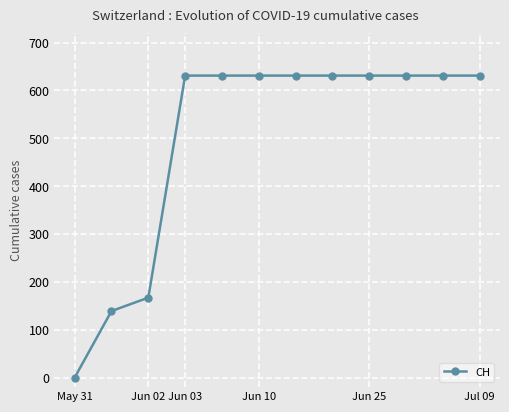

What is the value of the 12th point from the left?

631